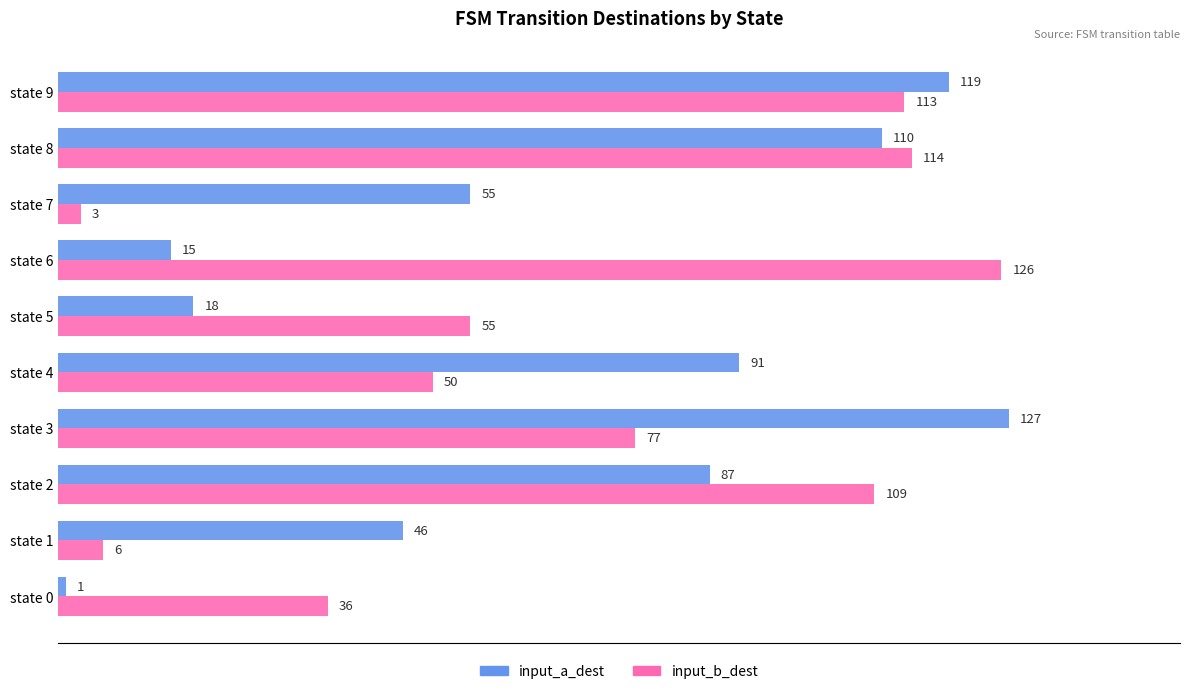

True or false: input_a_dest has a value of 18 at state 5.

True